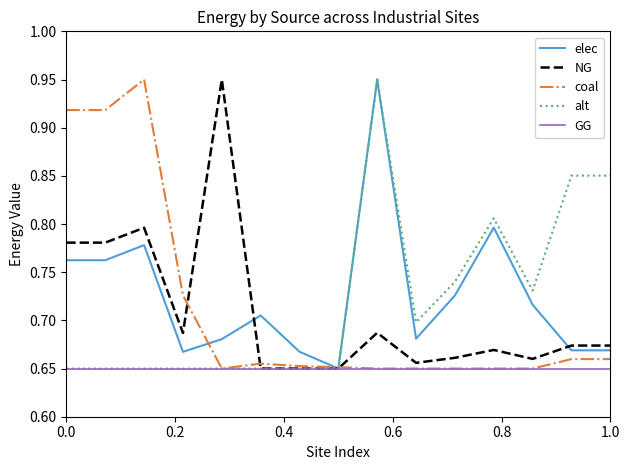

True or false: GG and coal intersect in this chart.

False